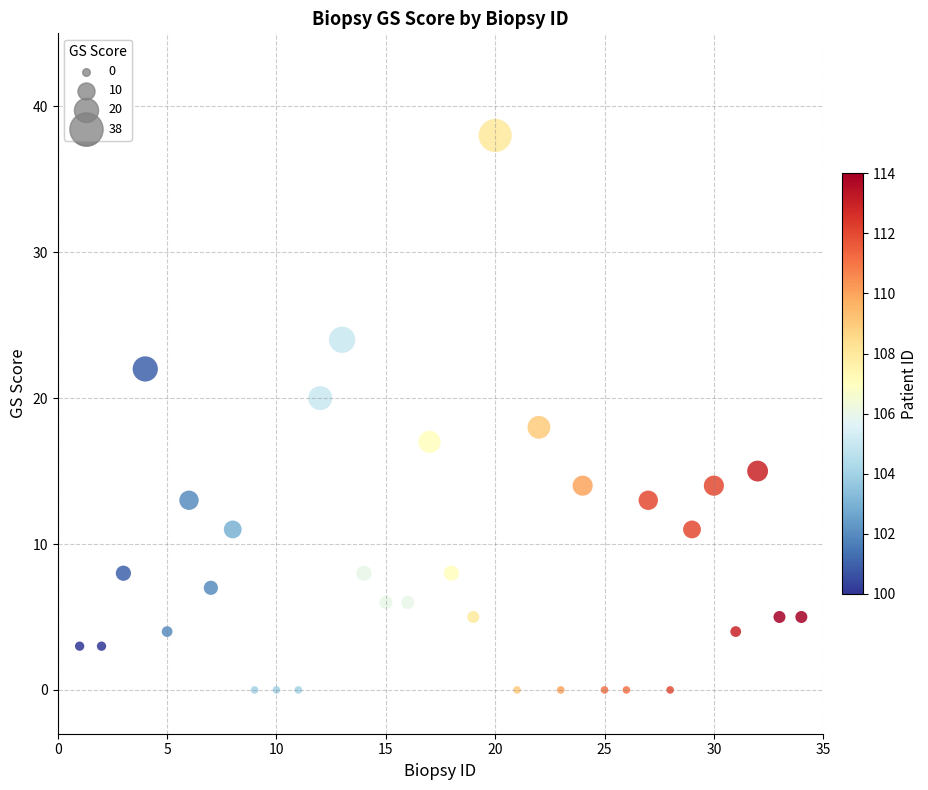

What is the range of X values (max minus min)?

33